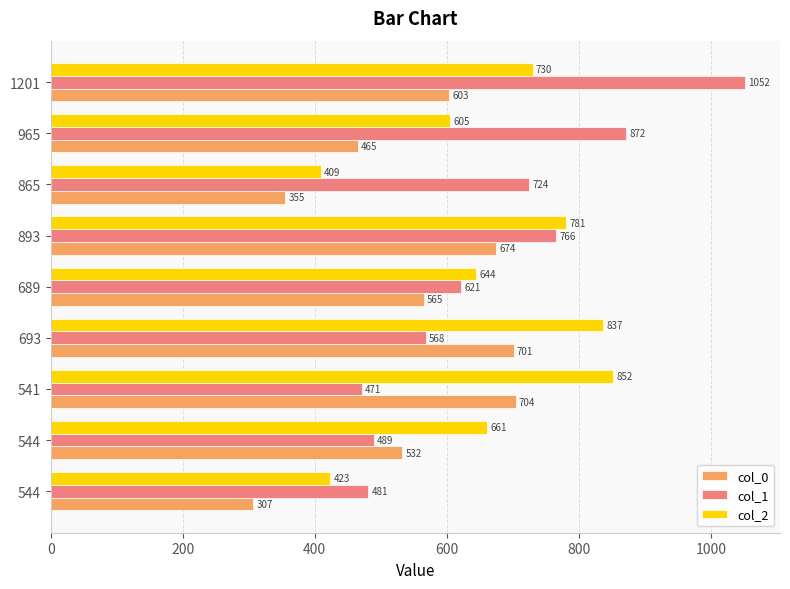

Count the number of categories in the chart.

9